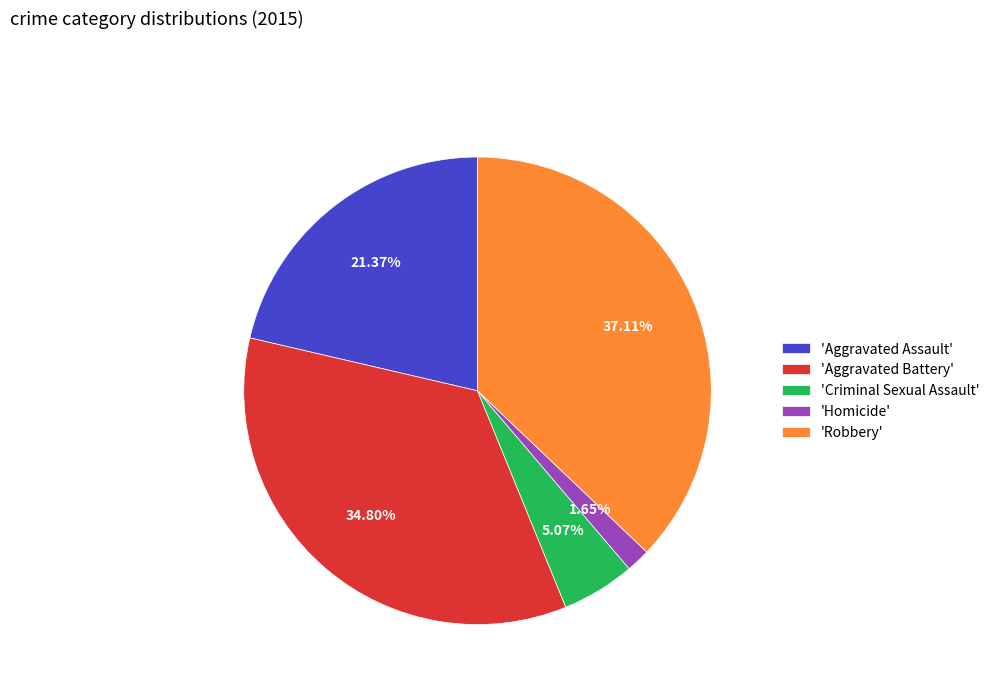

Do 'Aggravated Battery' and 'Homicide' together represent more than half of the pie?

No